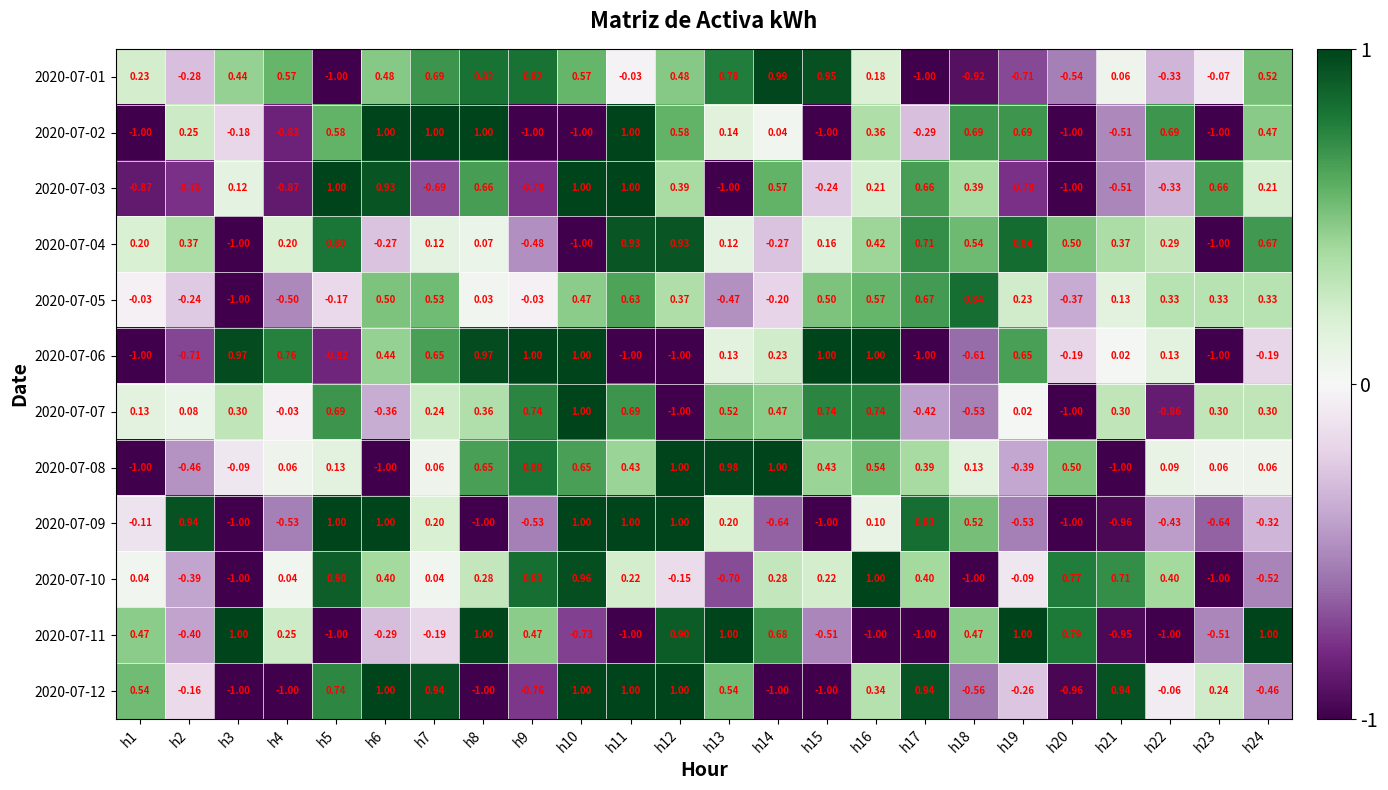

Which series has the largest total across all categories?

2020-07-04